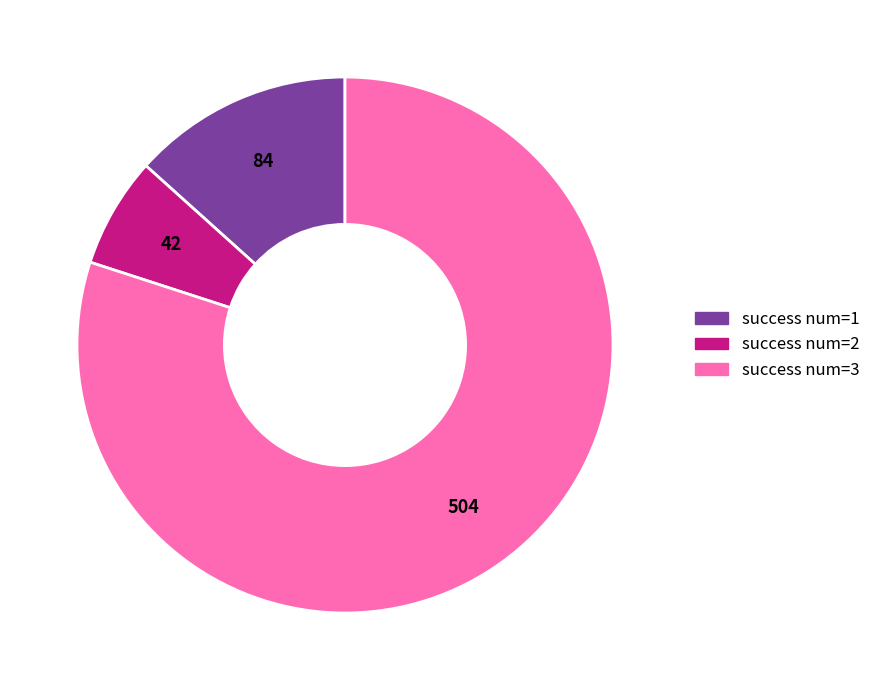

How many slices are in this pie chart?

3